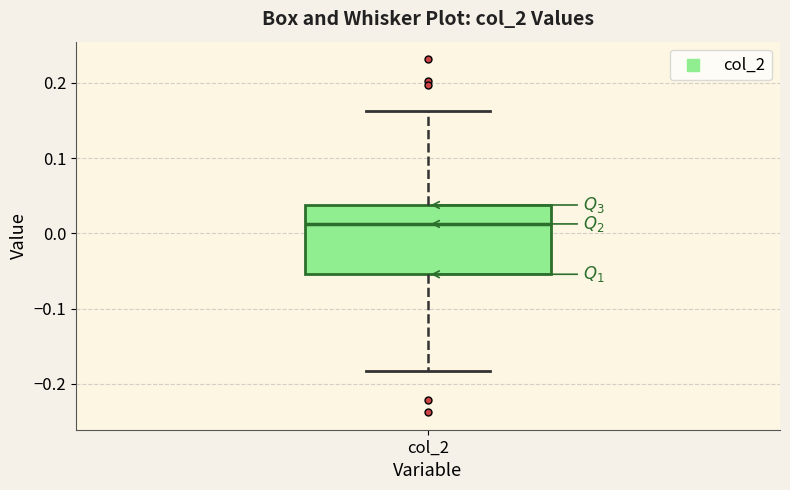

Transcribe this box plot: give where the median line is, the range the box spans, and where the two whiskers end, as read against the y-axis. The values are not printed on the chart, so give them approximately, as read against the axis.

median 0.01, box -0.05 to 0.04, whiskers -0.18 to 0.16